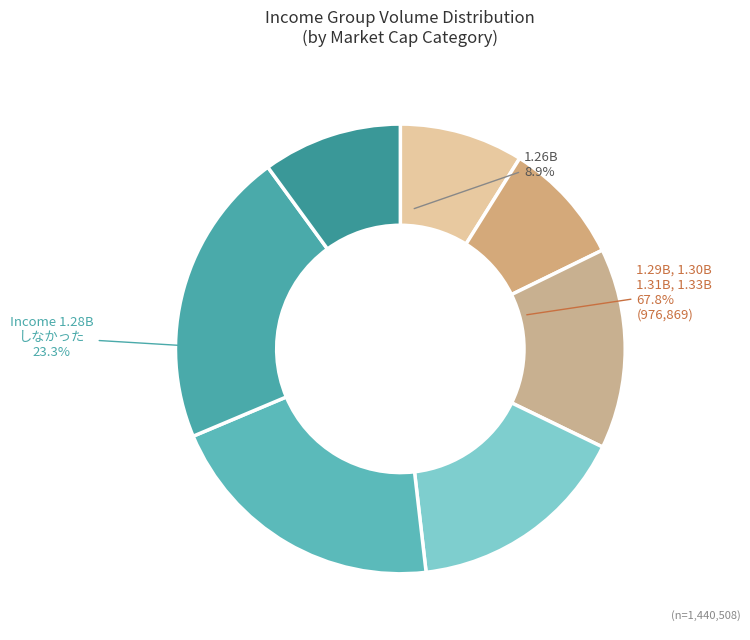

The 1.31B slice represents 9% of the pie. True or false?

True